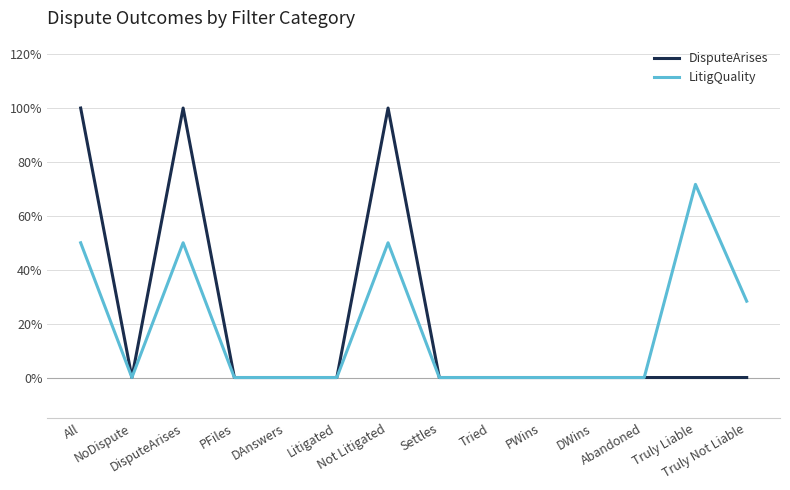

At how many categories does at least one series exceed 0?

5